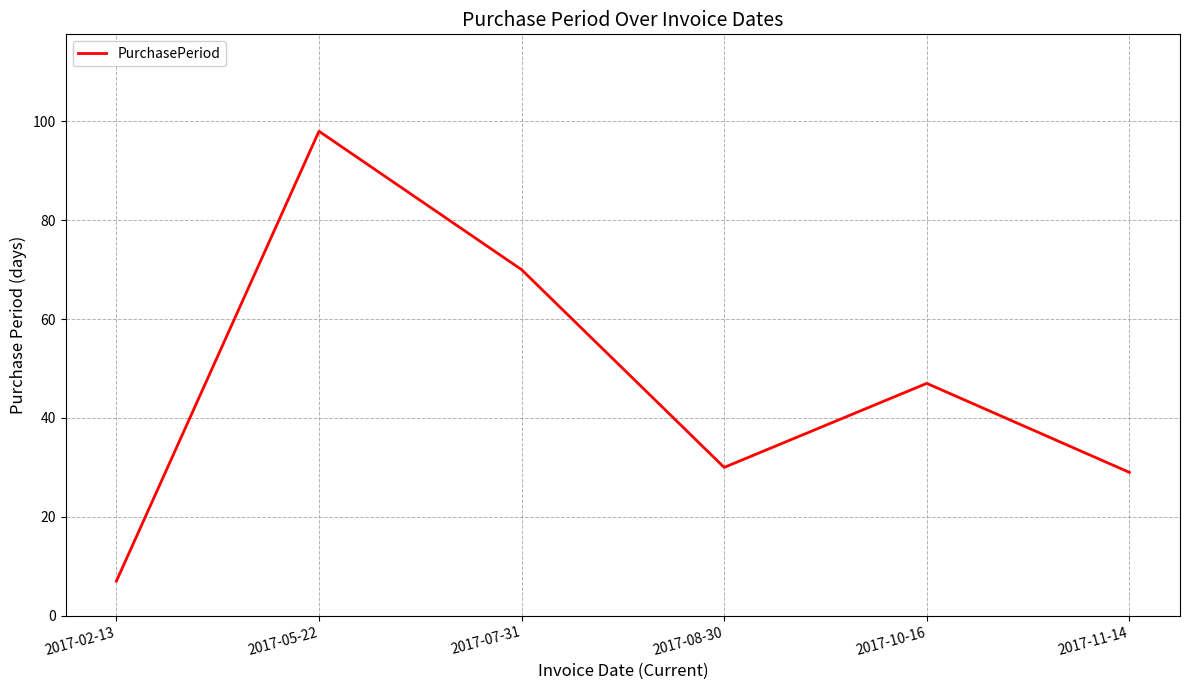

What is the sum of all values?

281